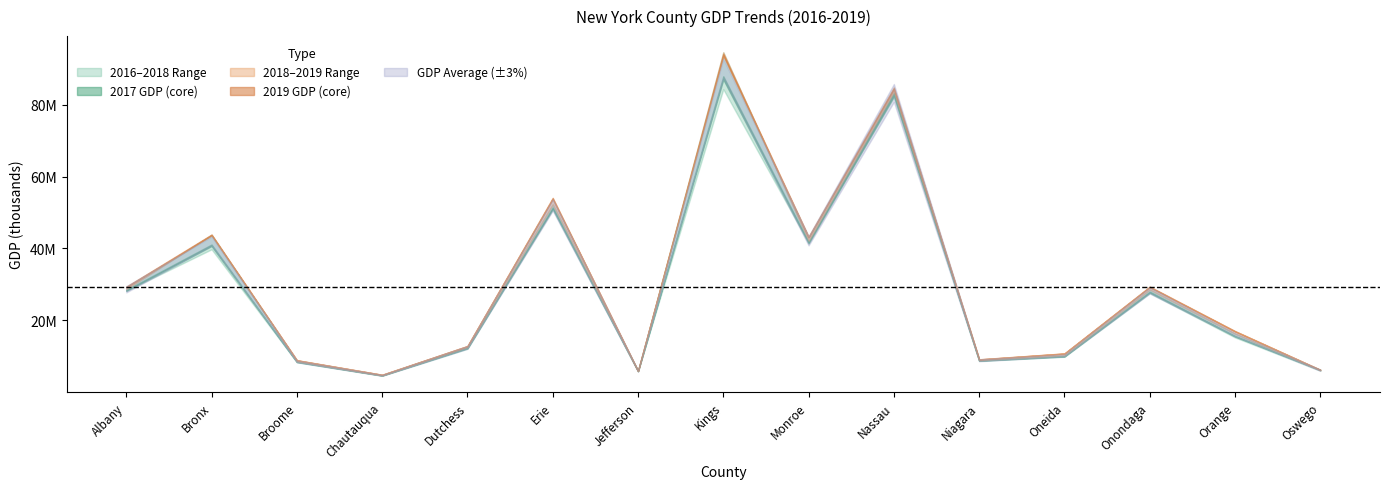

The 2019 GDP series shows 93907140.0 at Kings. True or false?

True